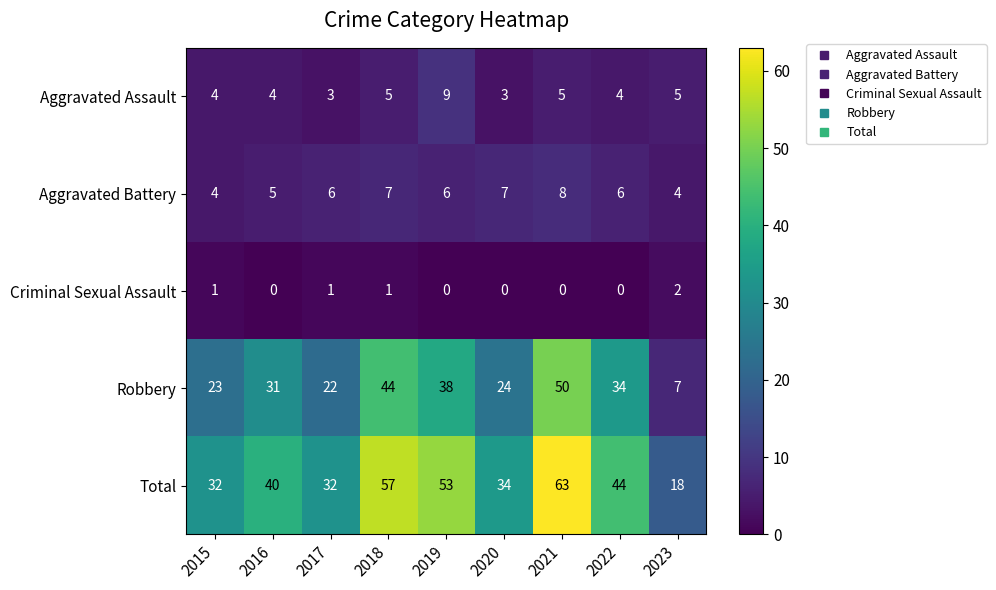

Which label corresponds to the largest value in the chart?

2021